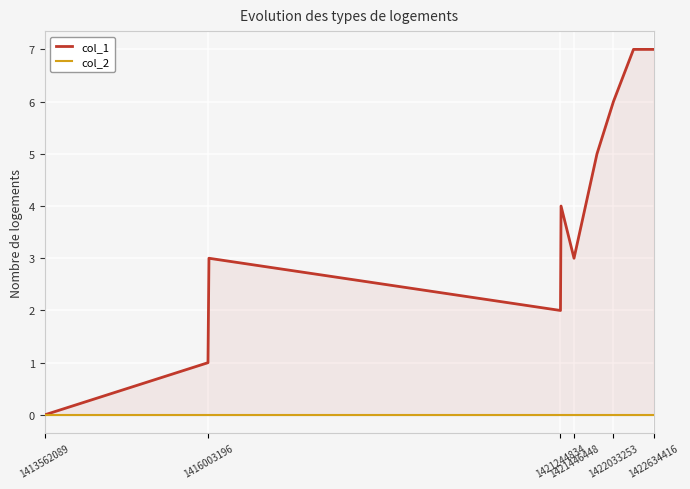

What is the total value across all series at 1422033253?

6